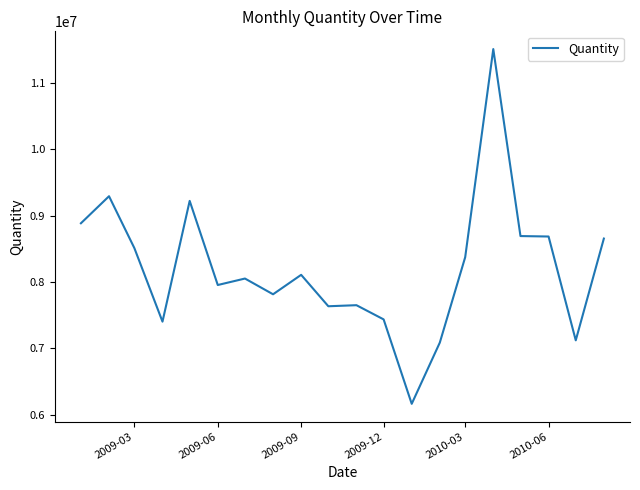

What is the minimum value shown in the chart?

6166915